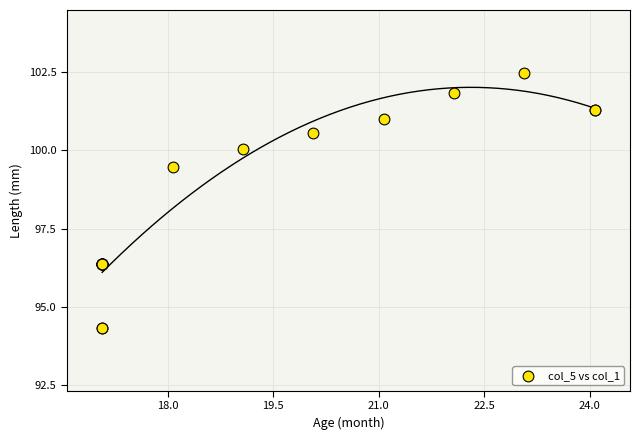

What Y value in the scatter plot is closest to 98?

99.5